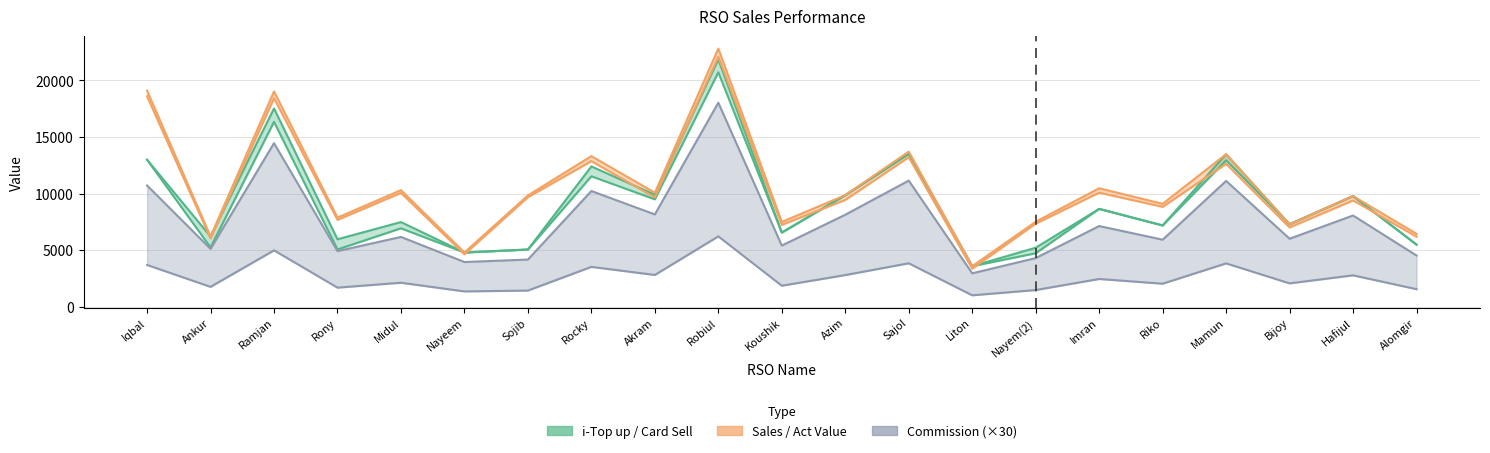

Reading left to right, what are all the values shown in this chart?

i-Top up: Iqbal=13000.0	Ankur=5258.0	Ramjan=16349.0	Rony=5075.0	Midul=6943.0	Nayeem=4806.0	Sojib=5070.0	Rocky=11537.0	Akram=9502.0	Robiul=20720.0	Koushik=6569.0	Azim=9869.0	Sajol=13522.0	Liton=3597.0	Nayem(2)=4739.0	Imran=8658.0	Riko=7196.0	Mamun=12948.0	Bijoy=7301.0	Hafijul=9788.0	Alomgir=5501.0
Top up&card Sell: Iqbal=13000.0	Ankur=6218.0	Ramjan=17529.0	Rony=5975.0	Midul=7493.0	Nayeem=4806.0	Sojib=5070.0	Rocky=12407.0	Akram=9902.0	Robiul=21860.0	Koushik=6569.0	Azim=9869.0	Sajol=13522.0	Liton=3597.0	Nayem(2)=5229.0	Imran=8658.0	Riko=7196.0	Mamun=13488.0	Bijoy=7301.0	Hafijul=9788.0	Alomgir=5501.0
Sales Value: Iqbal=19103.0	Ankur=6218.0	Ramjan=19030.0	Rony=7885.0	Midul=10313.0	Nayeem=4806.0	Sojib=9845.0	Rocky=13317.0	Akram=10084.0	Robiul=22815.0	Koushik=7506.0	Azim=9869.0	Sajol=13713.0	Liton=3597.0	Nayem(2)=7521.0	Imran=10478.0	Riko=9106.0	Mamun=13488.0	Bijoy=7301.0	Hafijul=9788.0	Alomgir=6456.0
Retail Commi: Iqbal=10725.0	Ankur=5129.9	Ramjan=14461.4	Rony=4929.4	Midul=6181.7	Nayeem=3964.9	Sojib=4182.8	Rocky=10235.8	Akram=8169.2	Robiul=18034.5	Koushik=5419.4	Azim=8141.9	Sajol=11155.7	Liton=2967.5	Nayem(2)=4313.9	Imran=7142.9	Riko=5936.7	Mamun=11127.6	Bijoy=6023.3	Hafijul=8075.1	Alomgir=4538.3
Act Value: Iqbal=18599.5	Ankur=6047.0	Ramjan=18433.0	Rony=7689.7	Midul=10069.9	Nayeem=4649.8	Sojib=9694.6	Rocky=12875.8	Akram=9669.7	Robiul=22094.8	Koushik=7245.4	Azim=9449.6	Sajol=13221.1	Liton=3380.1	Nayem(2)=7357.2	Imran=10089.9	Riko=8838.1	Mamun=12637.1	Bijoy=7019.2	Hafijul=9404.8	Alomgir=6204.7
D. Total Comm: Iqbal=3705.0	Ankur=1772.1	Ramjan=4995.8	Rony=1702.9	Midul=2135.5	Nayeem=1369.7	Sojib=1445.0	Rocky=3536.0	Akram=2822.1	Robiul=6230.1	Koushik=1872.2	Azim=2812.7	Sajol=3853.8	Liton=1025.1	Nayem(2)=1490.3	Imran=2467.5	Riko=2050.9	Mamun=3844.1	Bijoy=2080.8	Hafijul=2789.6	Alomgir=1567.8